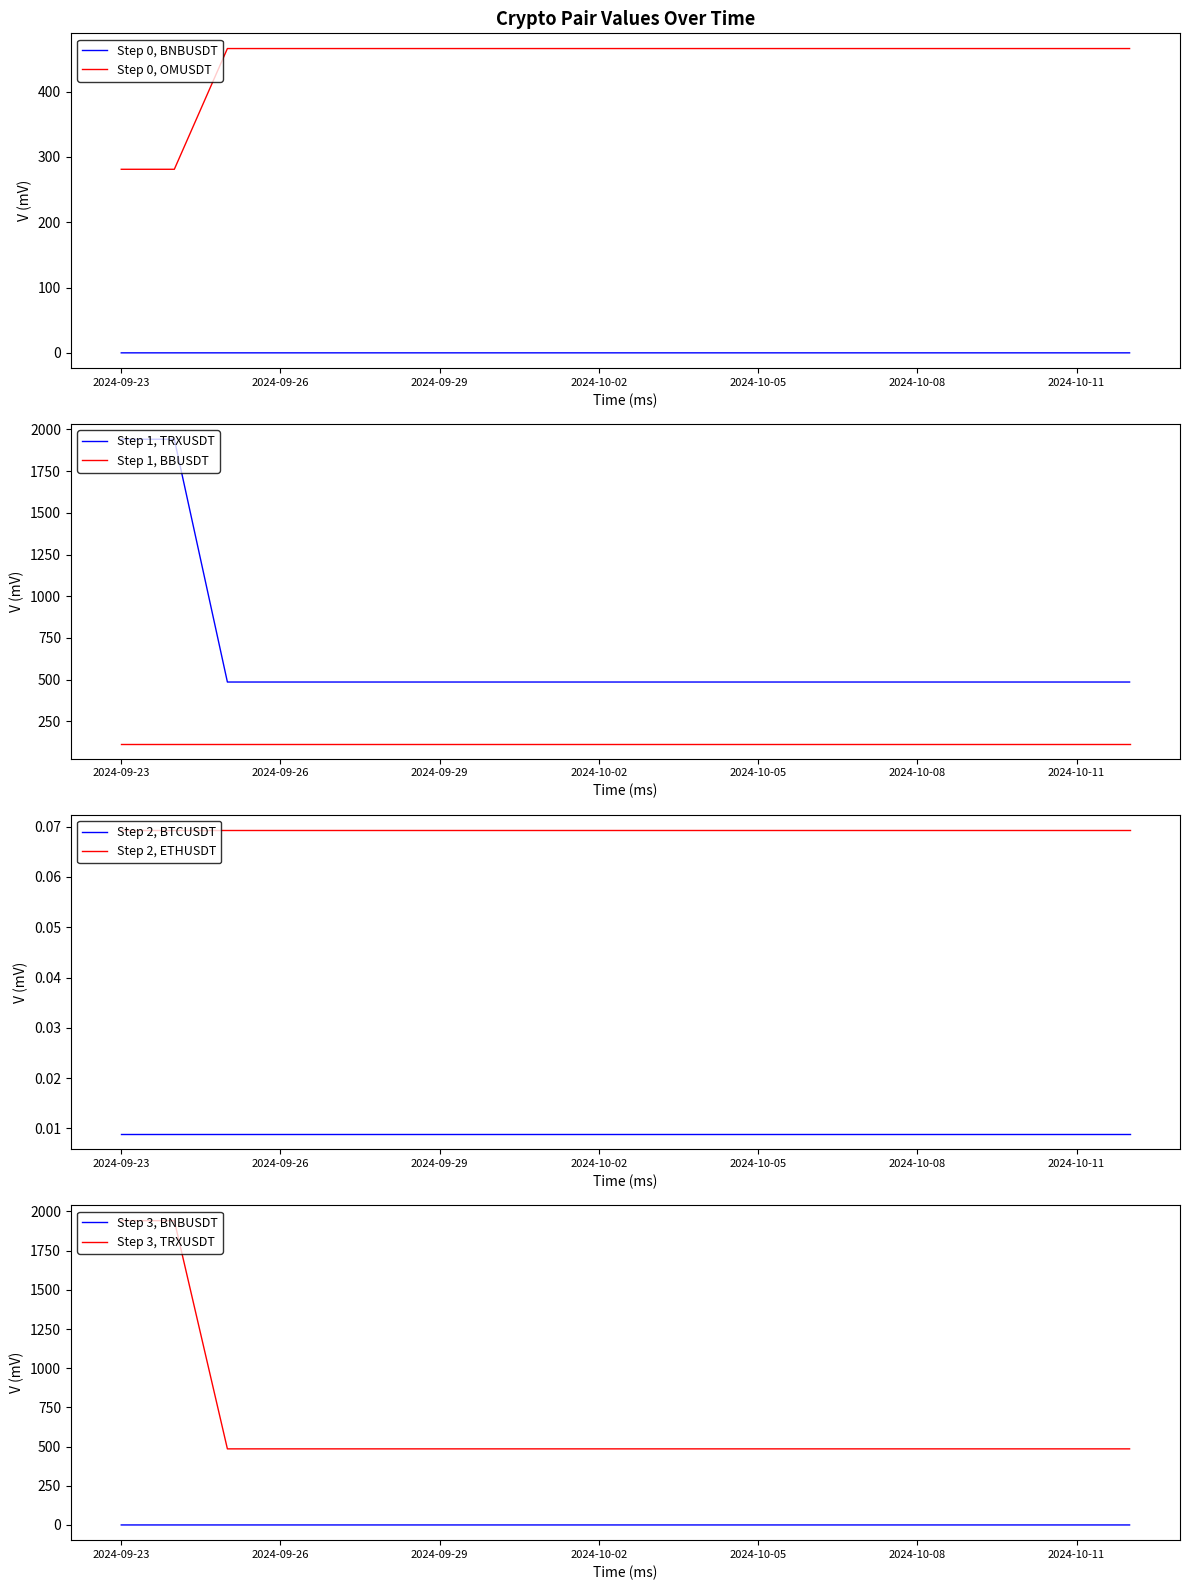

Is it true that OMUSDT equals 709.8 at 2024-10-12?

False